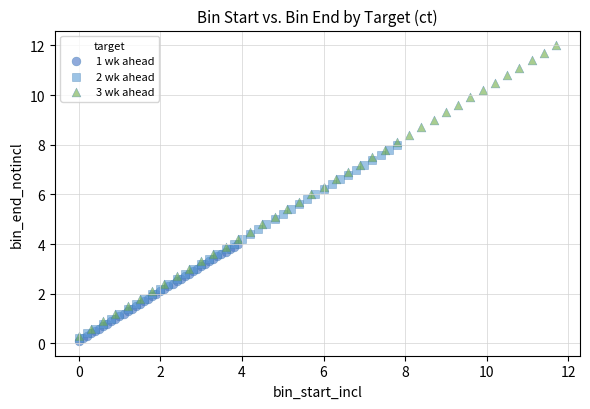

Which series has the widest spread of Y values?

3 wk ahead